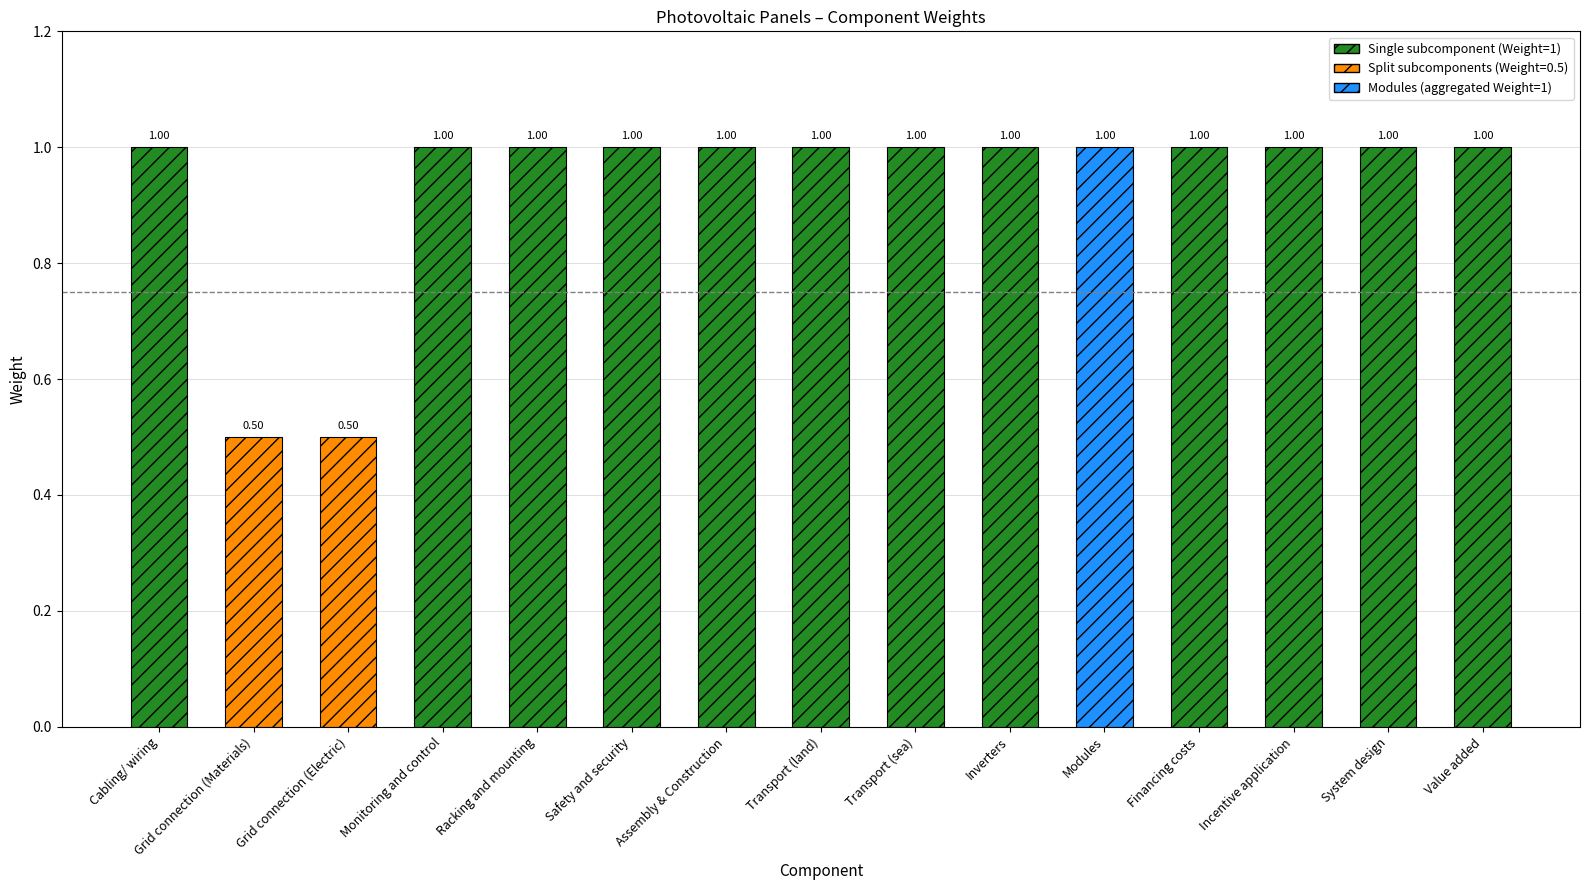

What is the label of the 3rd bar from the left?

Grid connection (Electric)